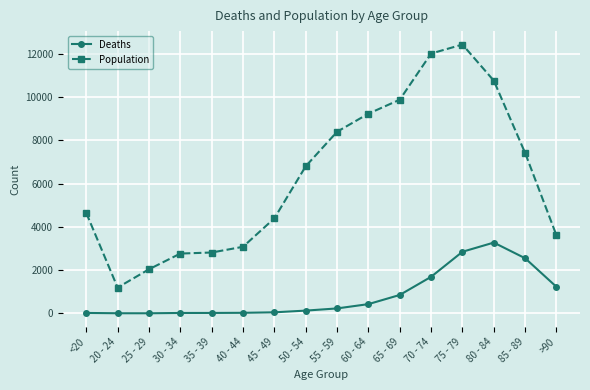

True or false: Population and Deaths cross at least once.

False